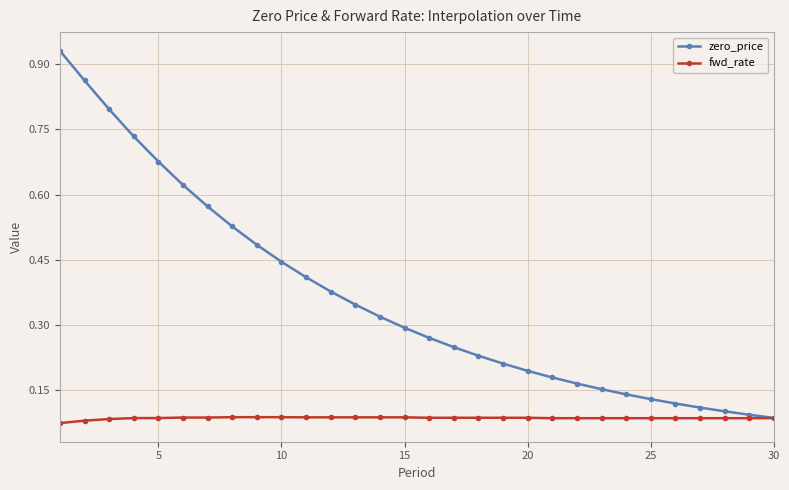

Which series has the widest spread of values?

zero_price